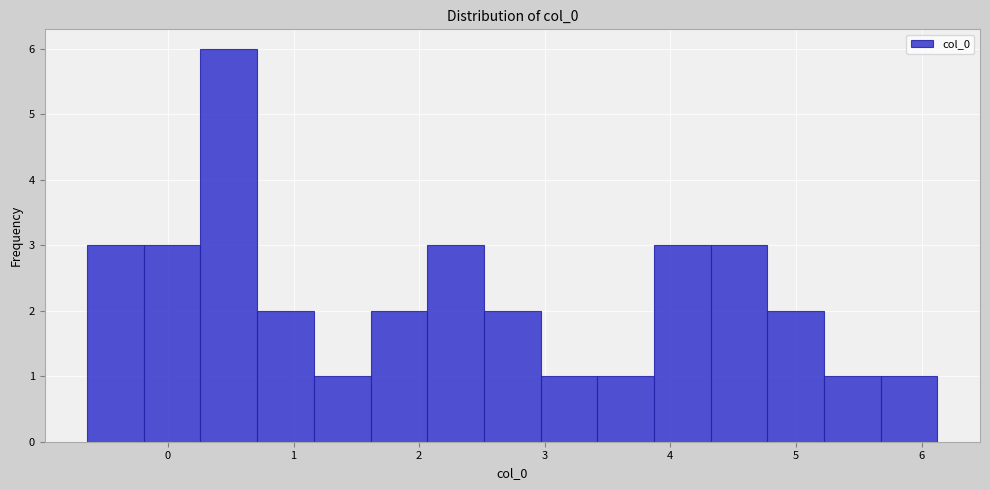

Reading left to right, list every bar in this chart as the range it spans on the x-axis followed by its height. Neither the bar edges nor the heights are printed on the chart, so give them approximately, as read against the axes.

-0.6 to -0.2: 3
-0.2 to 0.3: 3
0.3 to 0.7: 6
0.7 to 1.2: 2
1.2 to 1.6: 1
1.6 to 2.1: 2
2.1 to 2.5: 3
2.5 to 3.0: 2
3.0 to 3.4: 1
3.4 to 3.9: 1
3.9 to 4.3: 3
4.3 to 4.8: 3
4.8 to 5.2: 2
5.2 to 5.7: 1
5.7 to 6.1: 1